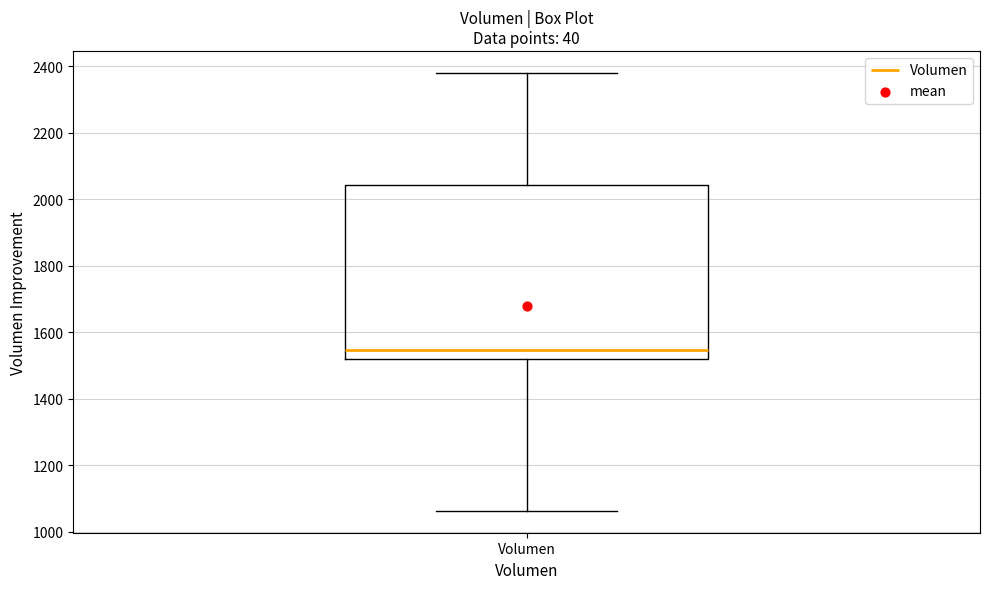

Read this box plot against the y-axis: the position of the median line, the range covered by the box, and the ends of both whiskers. The values are not printed on the chart, so give them approximately, as read against the axis.

median 1540, box 1520 to 2040, whiskers 1060 to 2380